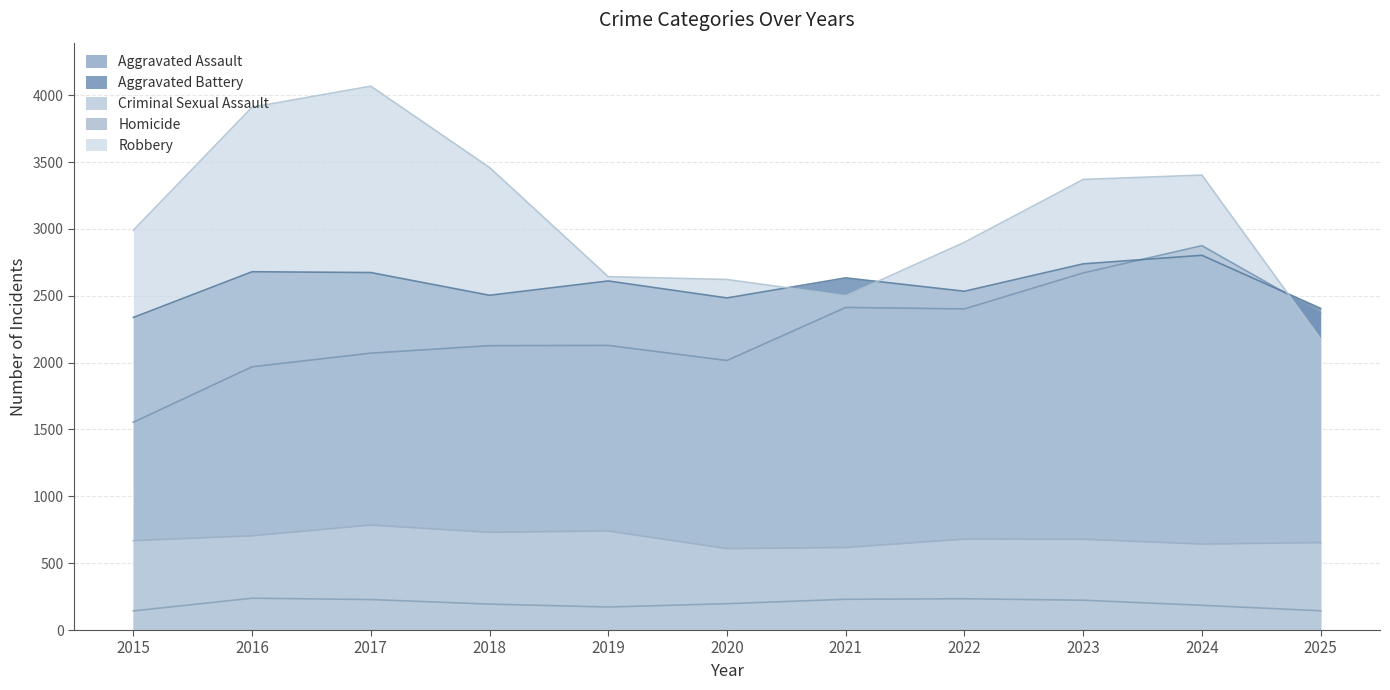

Does the chart display data point markers on the line(s)?

No